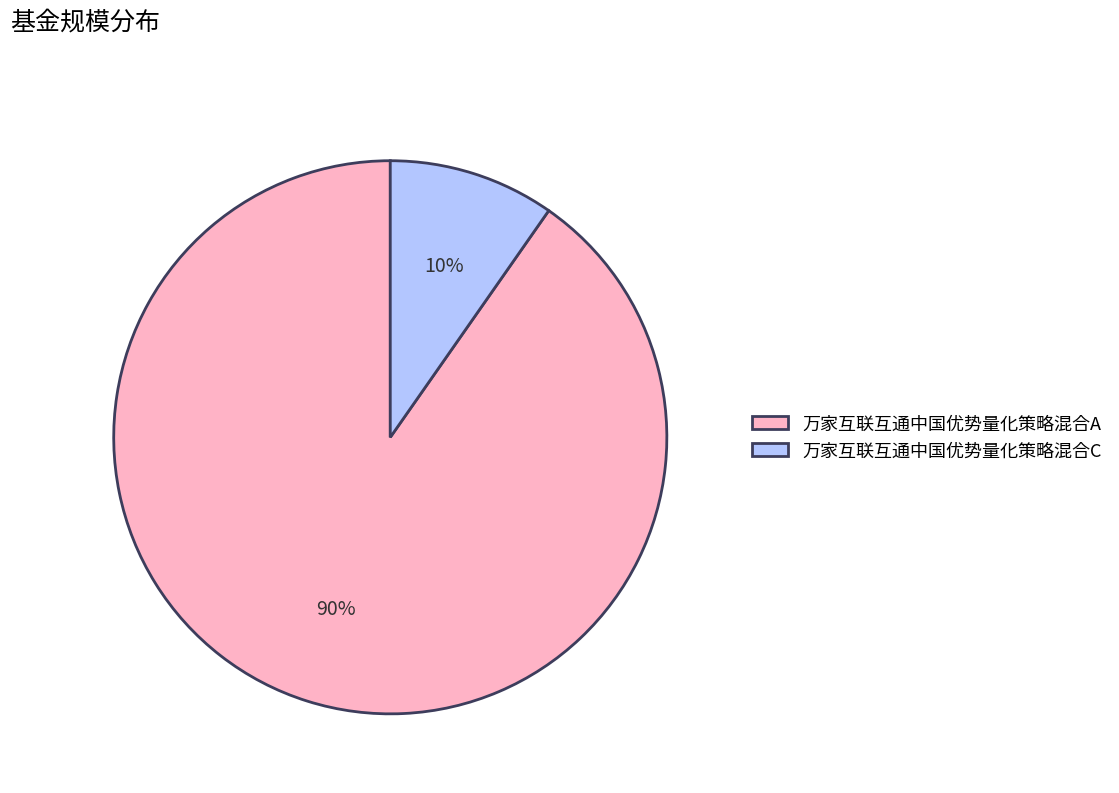

Which category has the smallest portion of the pie?

万家互联互通中国优势量化策略混合C